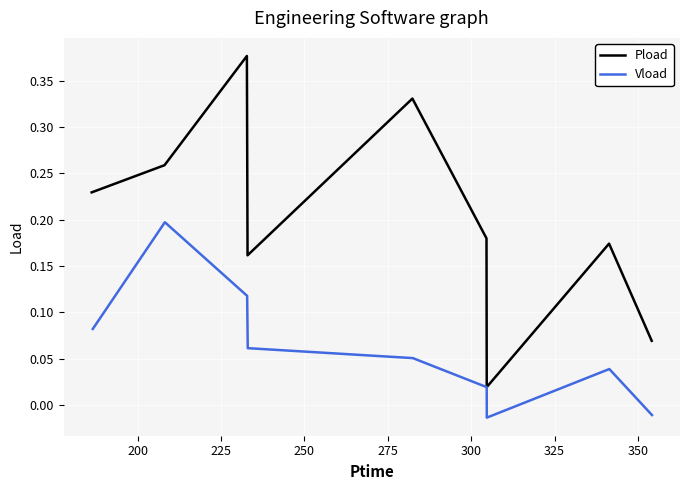

What is the value of the Vload point at the 2nd from the left?

0.2